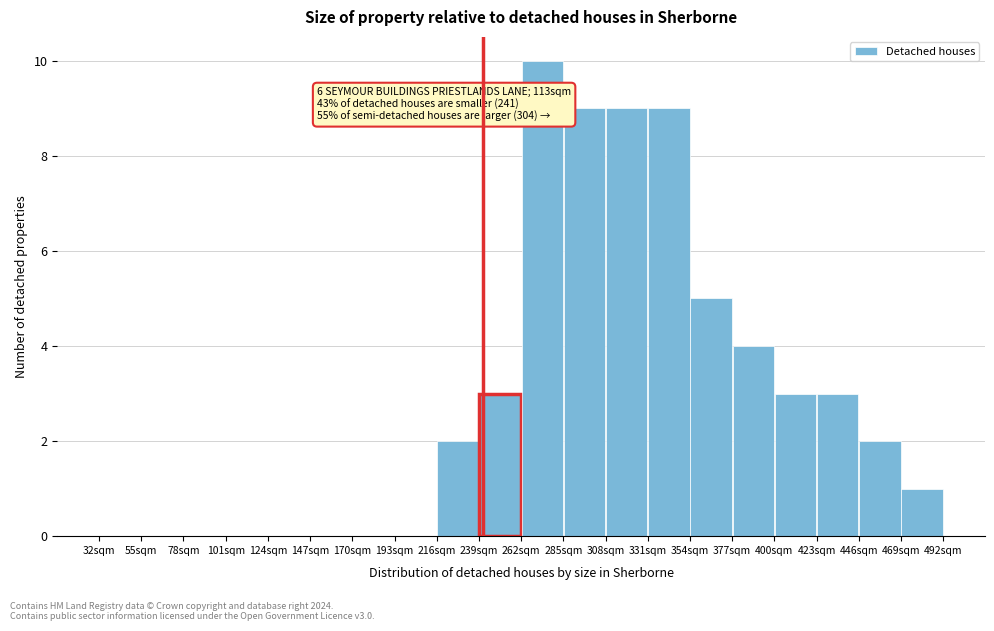

Which range on the x-axis has the tallest bar?

262 to 285